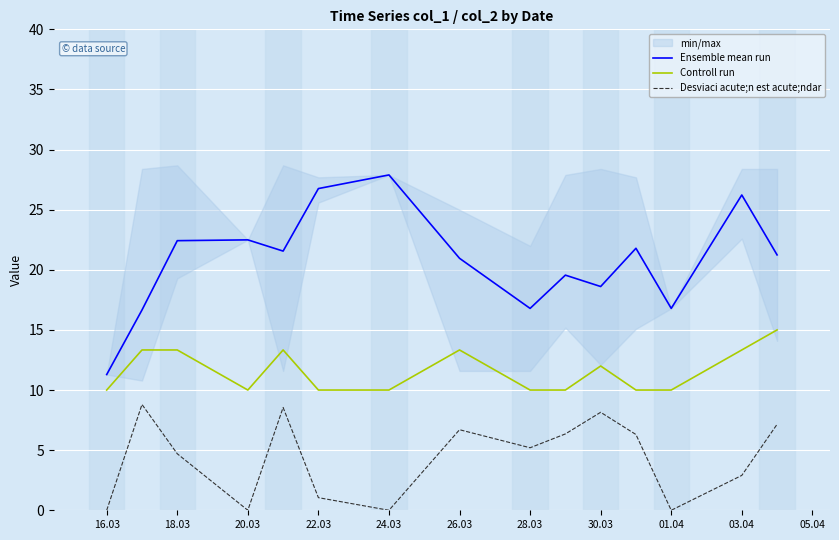

True or false: Ensemble mean run and Controll run intersect in this chart.

False